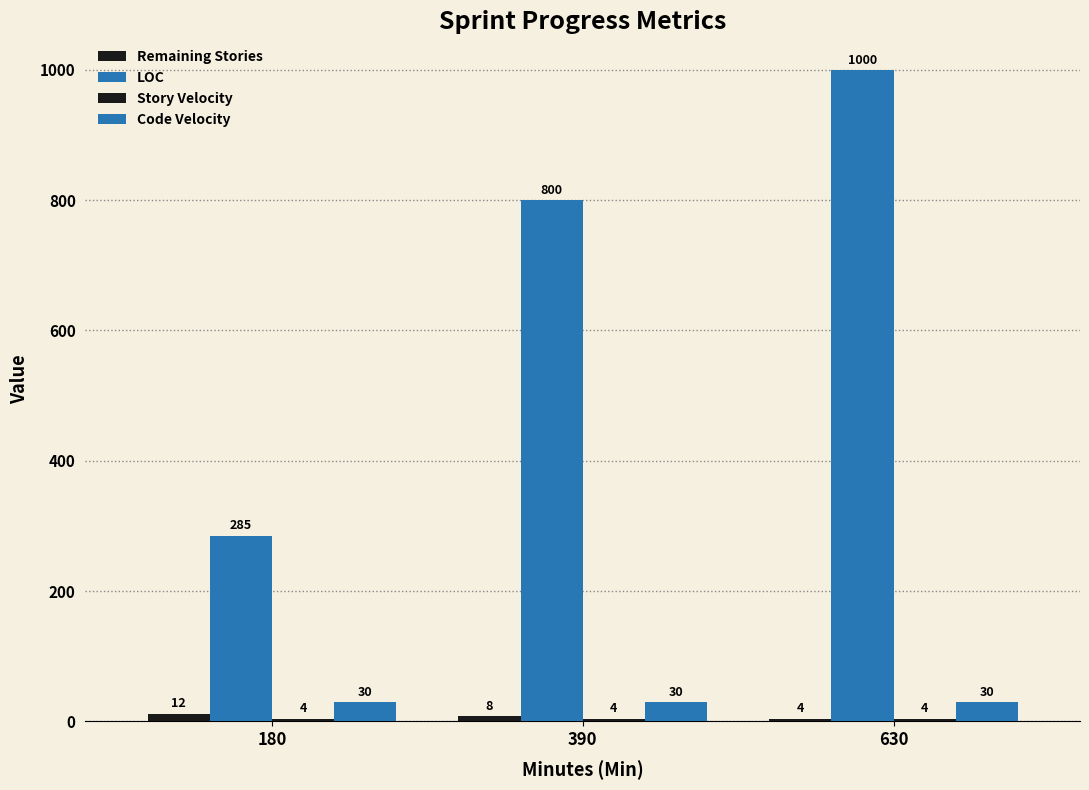

What is the smallest value displayed?

4